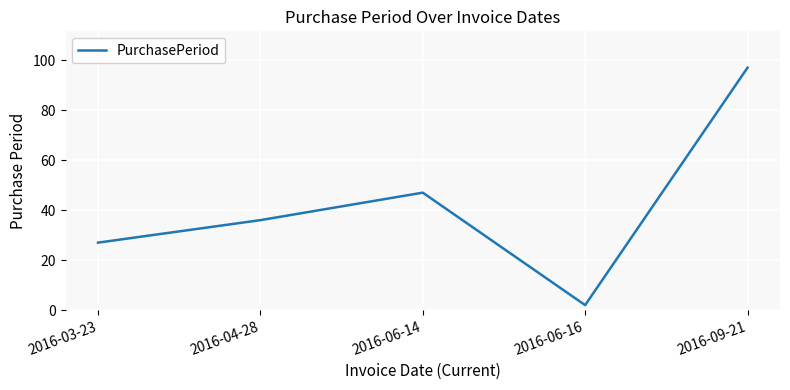

At which label is the value closest to 49?

2016-06-14